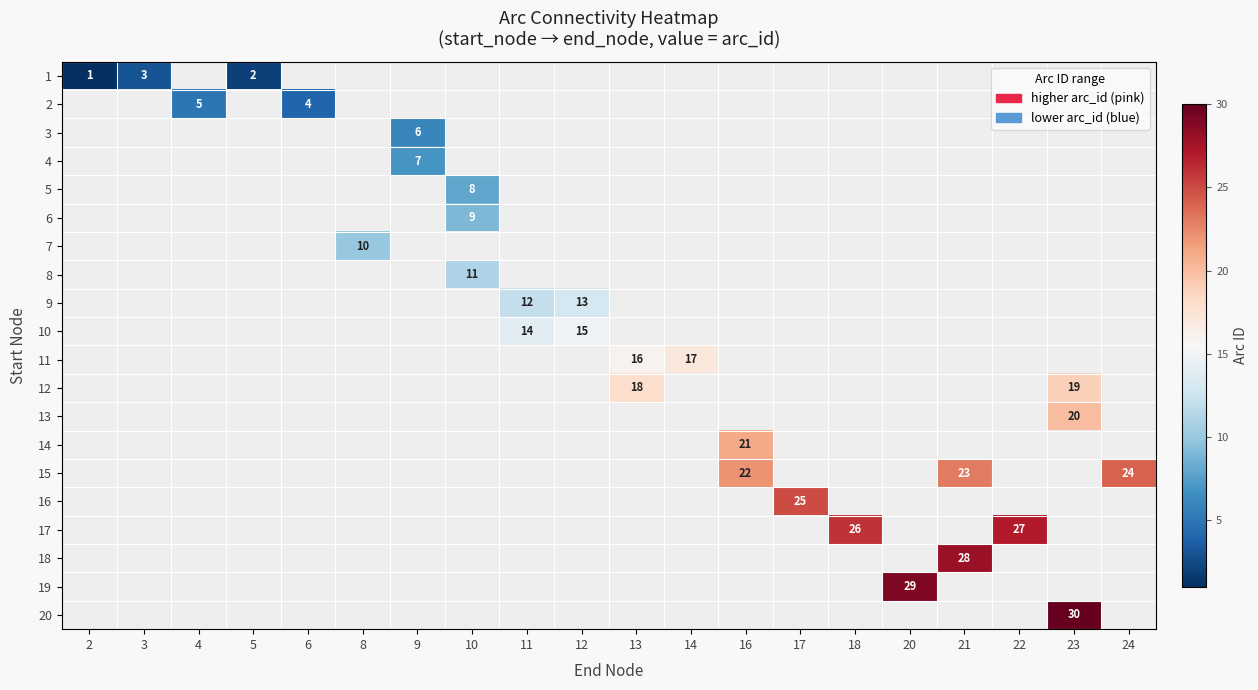

Is it true that 2 equals 4 at 6?

True